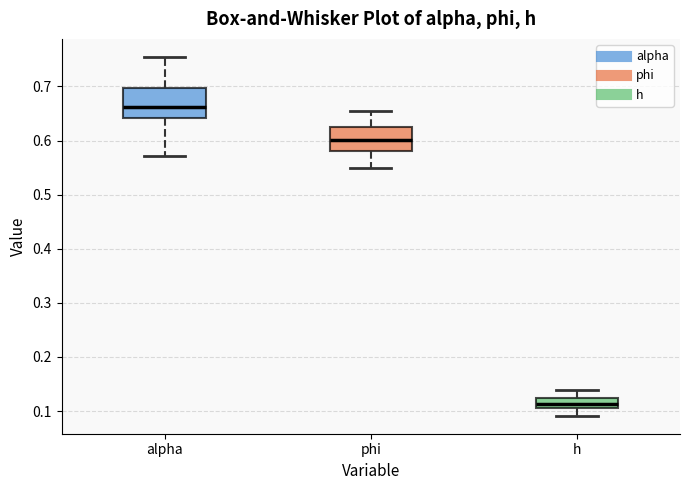

Reading left to right, read every box against the y-axis: the position of its median line, the range the box covers, and the ends of its whiskers. The values are not printed on the chart, so give them approximately, as read against the axis.

alpha: median 0.66, box 0.64 to 0.70, whiskers 0.57 to 0.75
phi: median 0.60, box 0.58 to 0.63, whiskers 0.55 to 0.66
h: median 0.11 (inside the box), box 0.11 to 0.12, whiskers 0.09 to 0.14